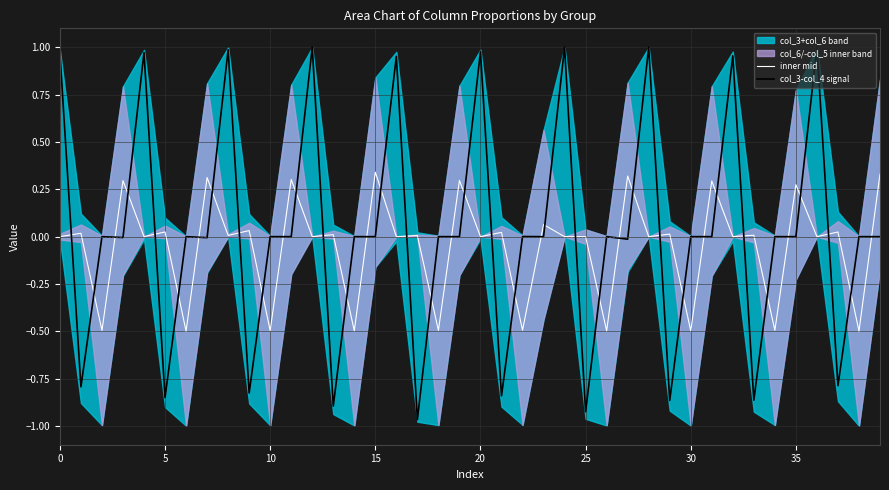

How many data points in inner mid are above 0?

20